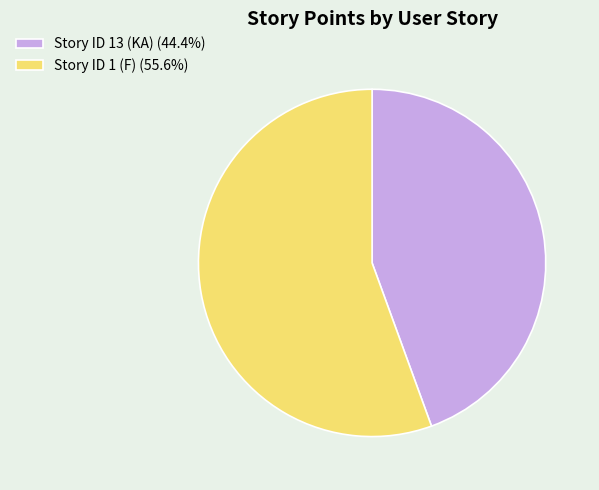

The Story ID 13 (KA) slice represents 44% of the pie. True or false?

True